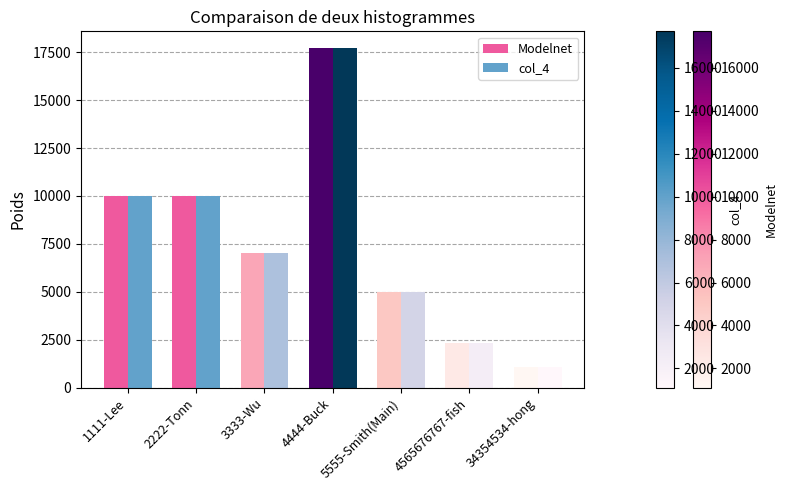

Is it true that Modelnet equals 9990 at 2222-Tonn?

True